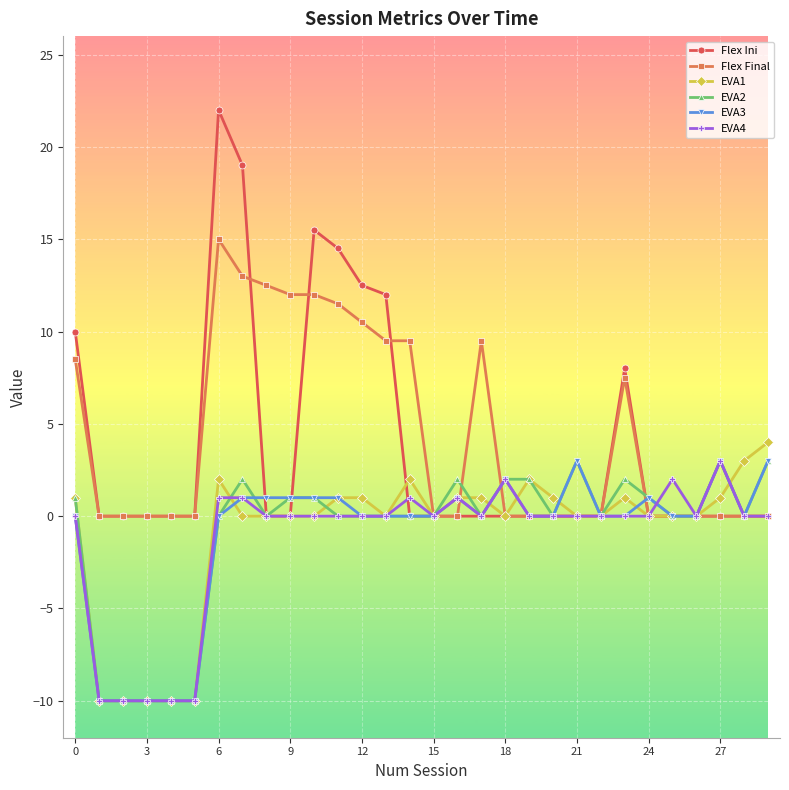

Is this an area chart (filled region under the line)?

No